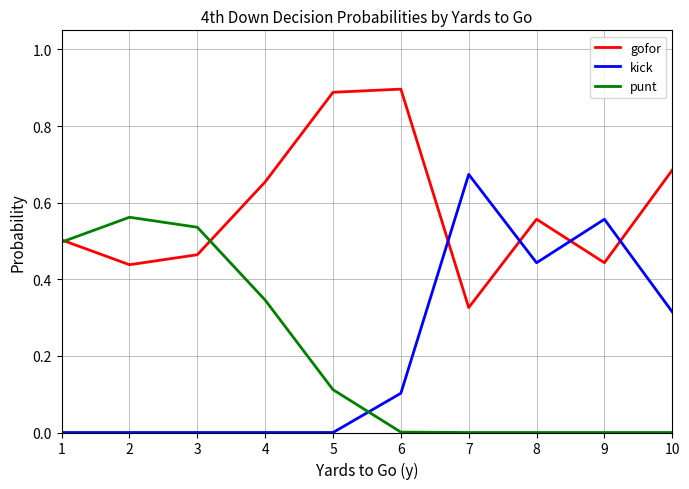

Which category has the highest value in the kick series?

7